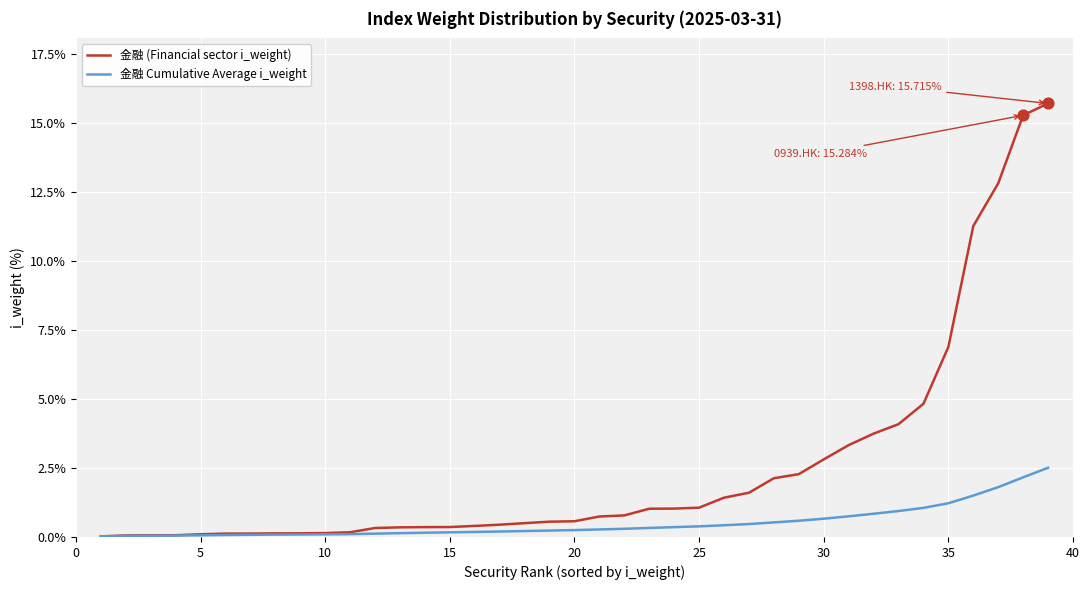

What are all the series names shown in the legend?

金融 (Financial sector i_weight), 金融 Cumulative Average i_weight